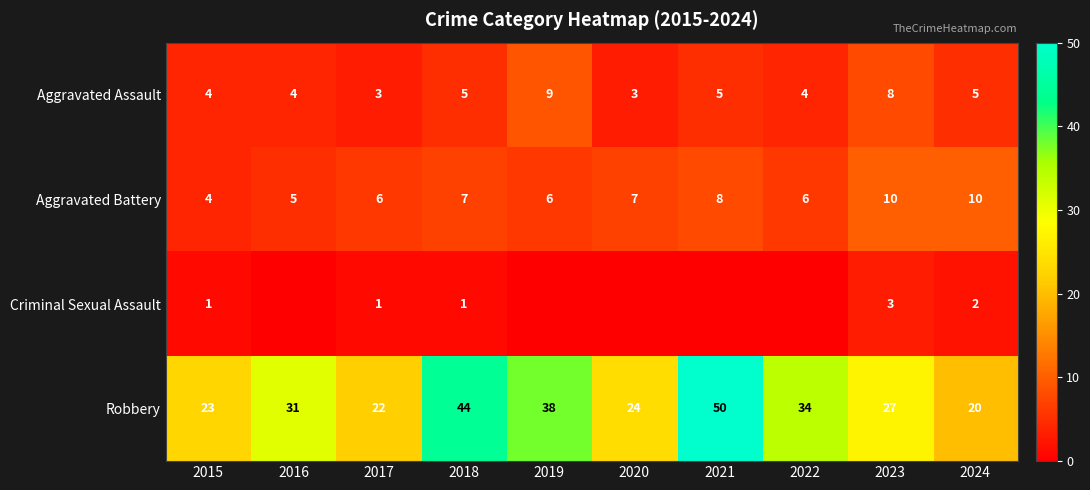

Is it true that Aggravated Assault equals 6 at 2015?

False